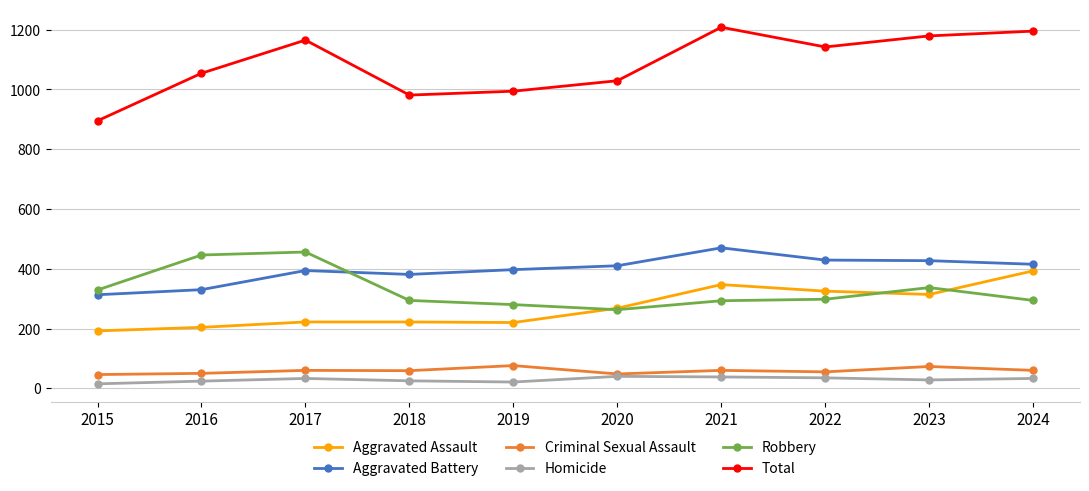

Which category has the lowest value in the Total series?

2015